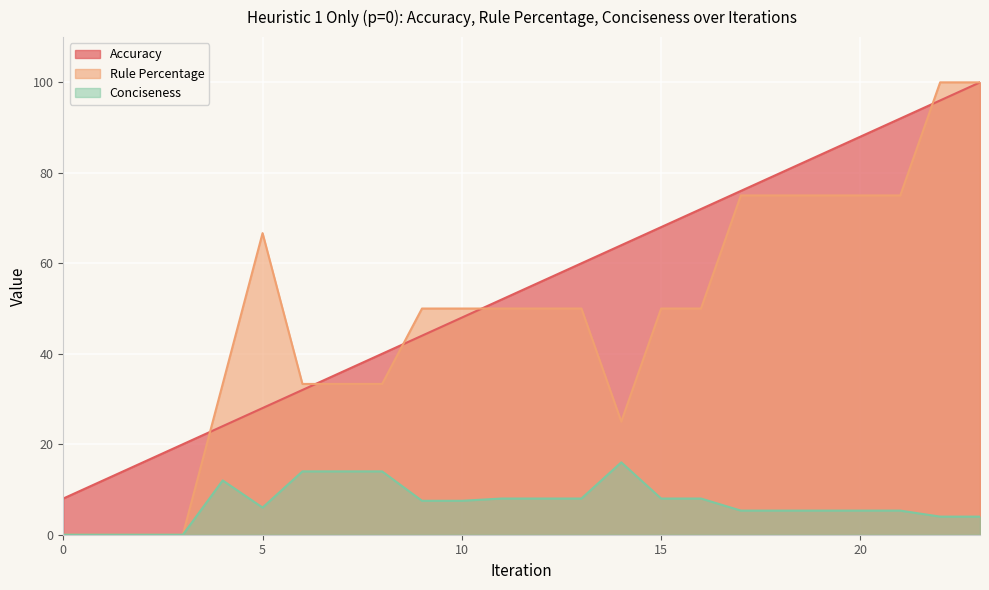

Where is Accuracy nearest to the value 54?

11